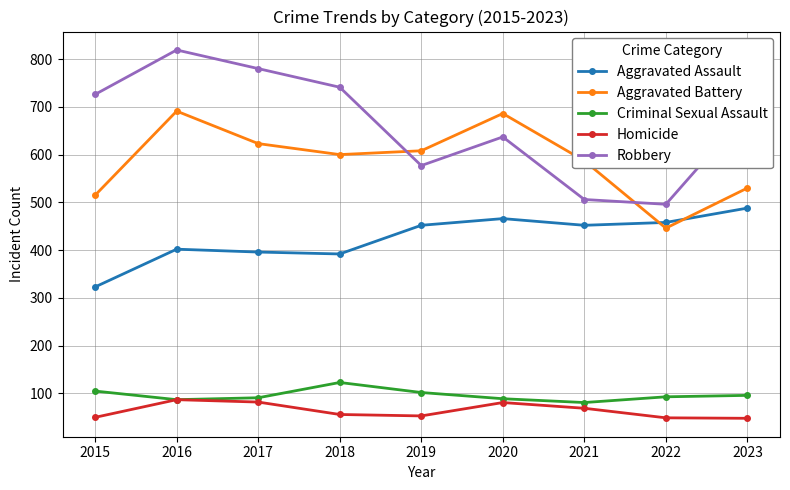

The value of Homicide at 2016 is 149. True or false?

False